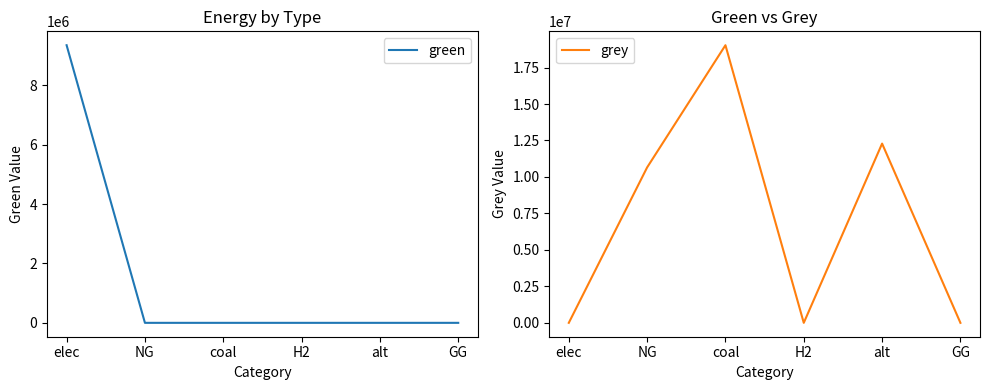

How many positive values does the green series have?

1